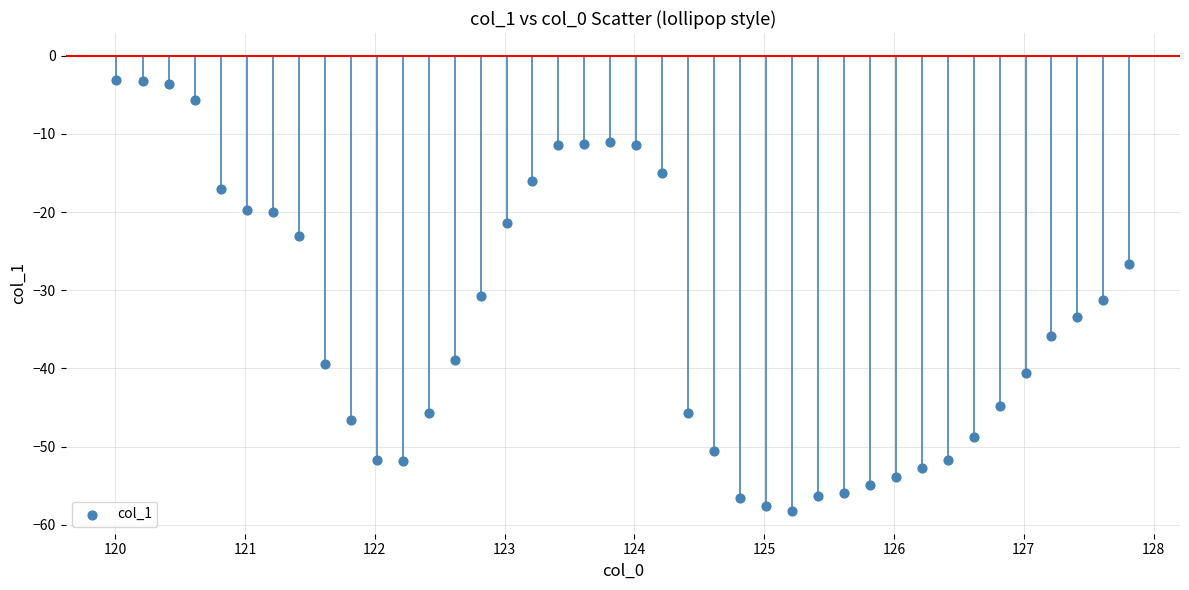

What is the range of Y values (max minus min)?

55.1